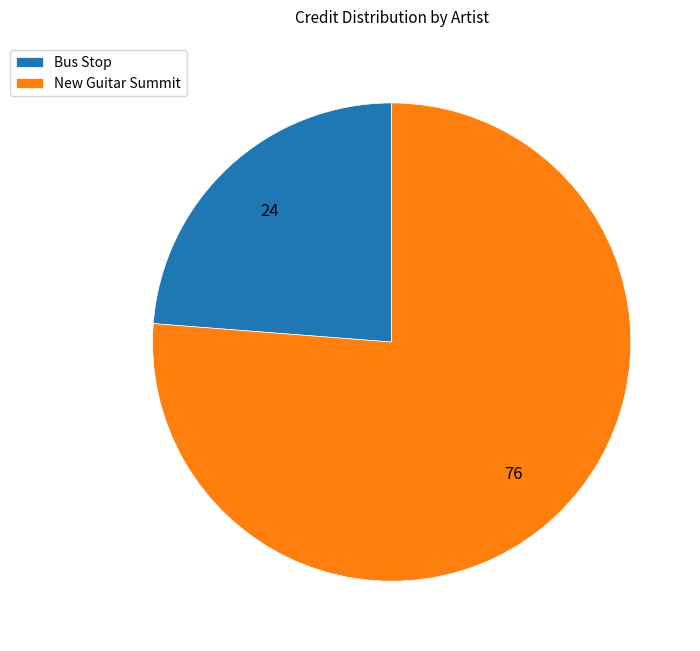

Is it true that Bus Stop is 36% of the pie?

False